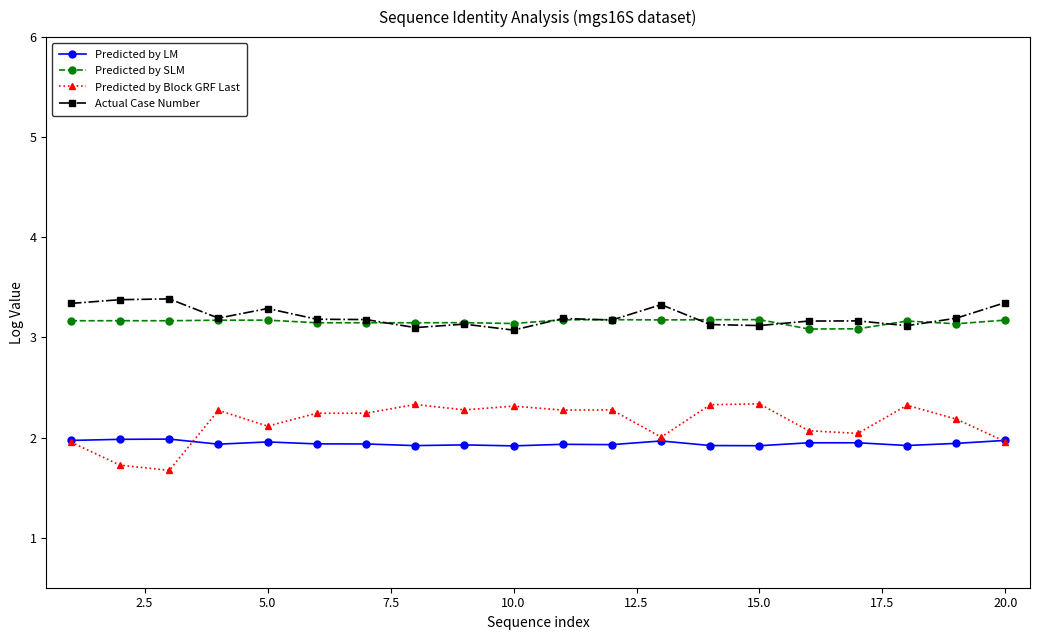

What is the value of the Predicted by LM point at the 13th from the left?

2.0